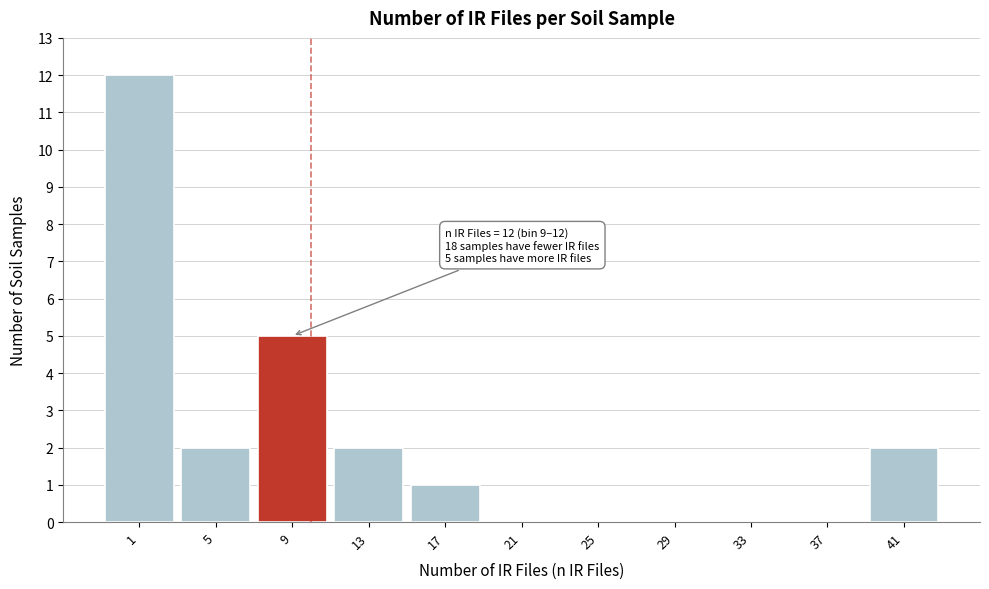

Reading left to right, transcribe all the data shown in this chart.

1=12	5=2	9=5	13=2	17=1	21=0	25=0	29=0	33=0	37=0	41=2